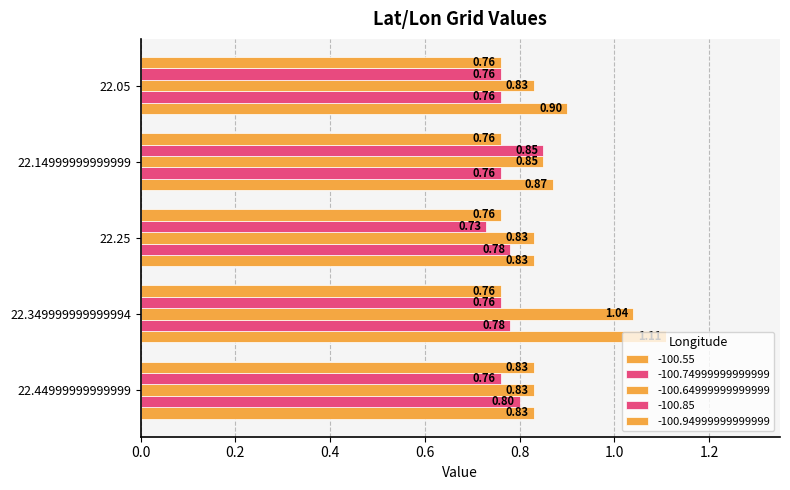

How many data points does each series have?

5